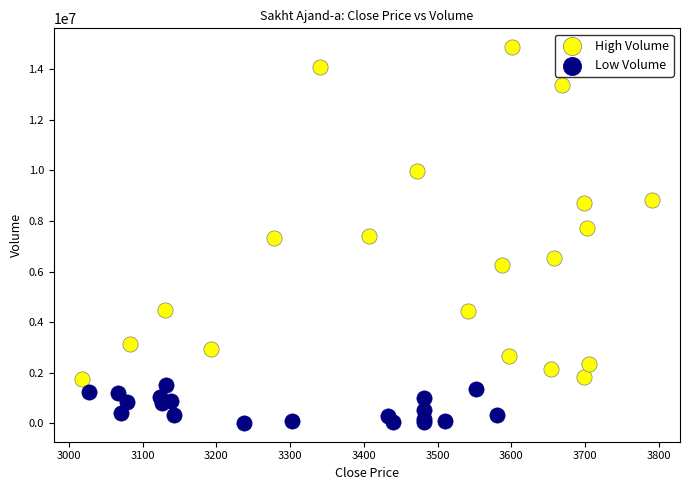

Which series contains the lowest Y value?

Low Volume